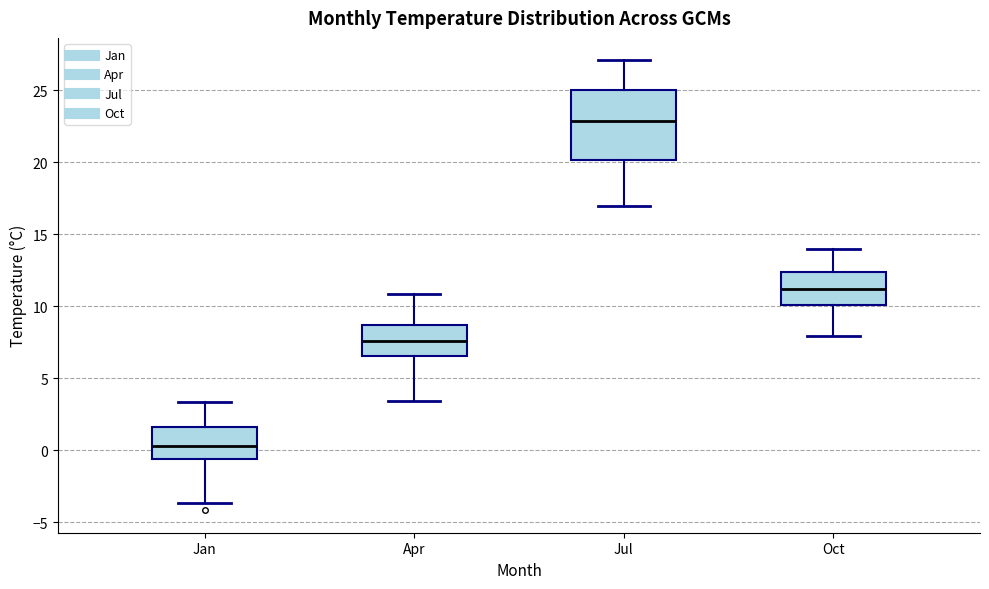

Which box has the highest median line?

Jul